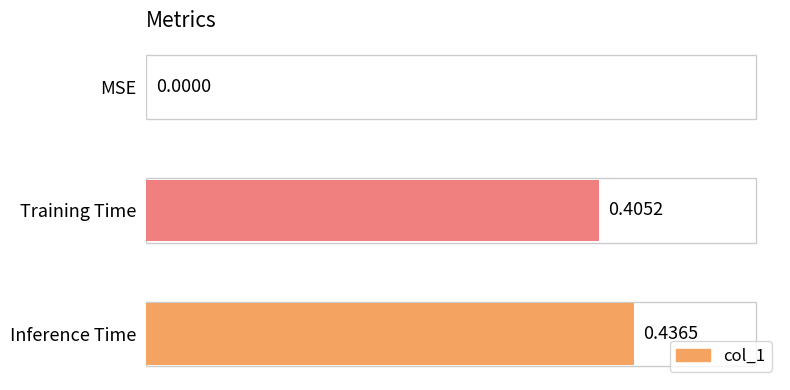

Which has a higher value, Training Time or MSE?

Training Time